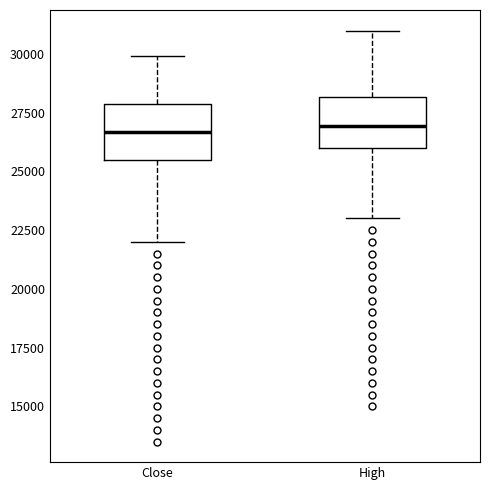

Where does the upper whisker of the box for High end on the y-axis? The values are not printed on the chart, so give them approximately, as read against the axis.

31000